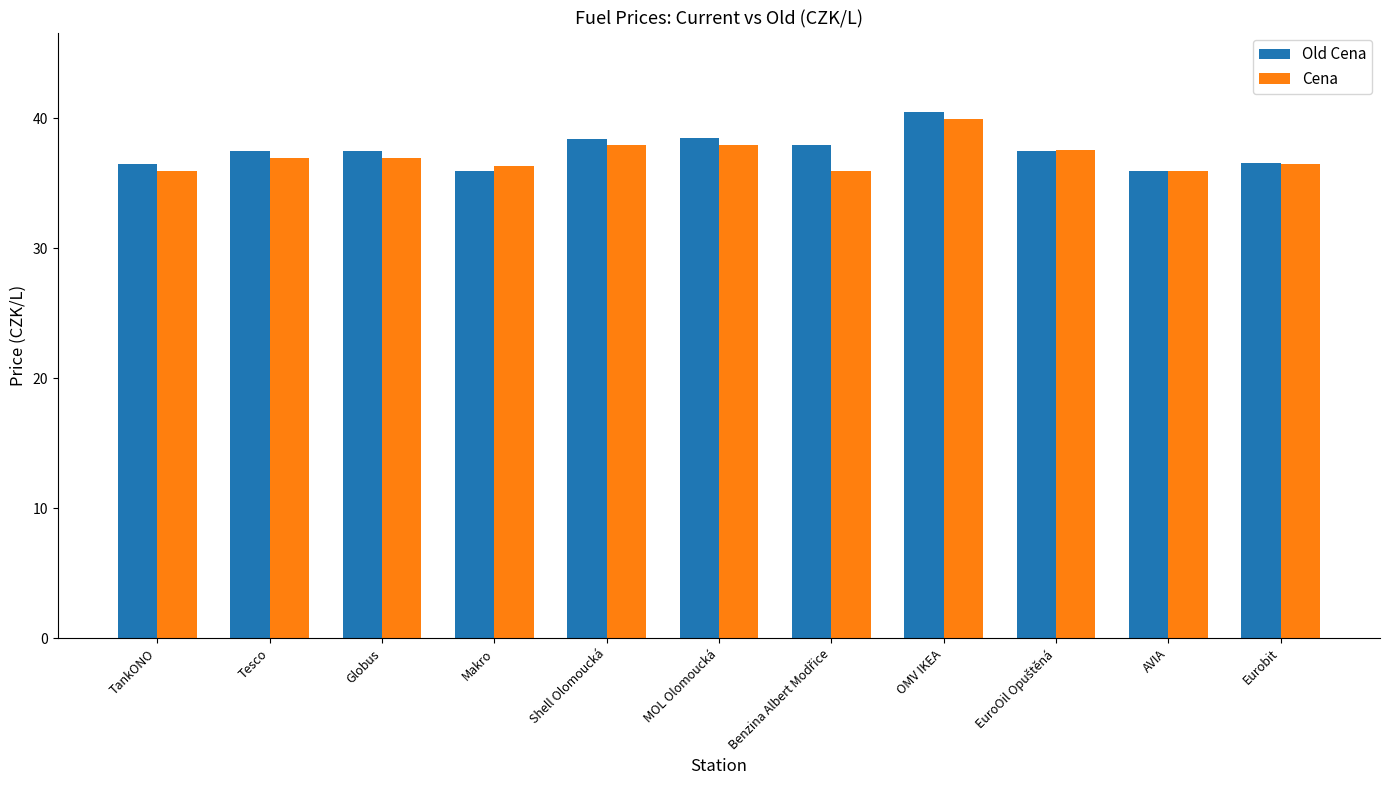

At which category is the sum across all series the highest?

OMV IKEA